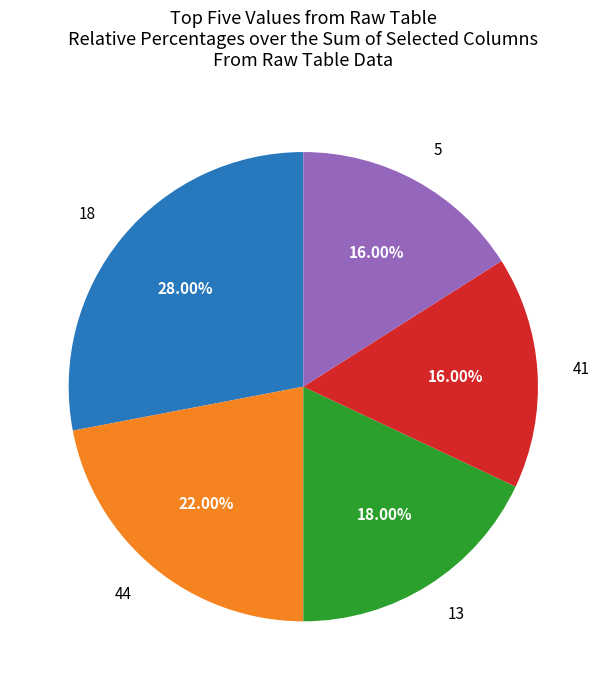

To the nearest percent, what is the average slice percentage?

20%